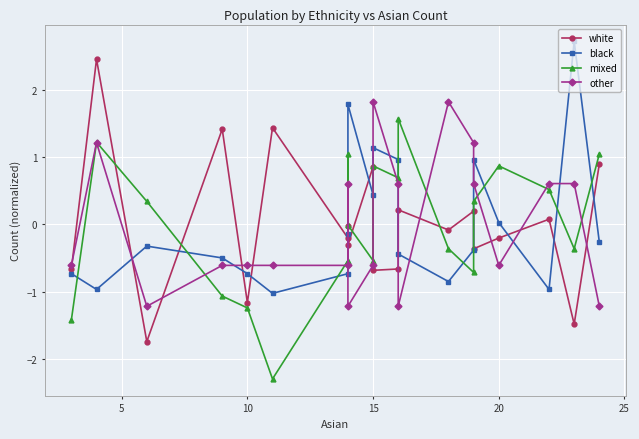

How many times do other and black cross each other?

9